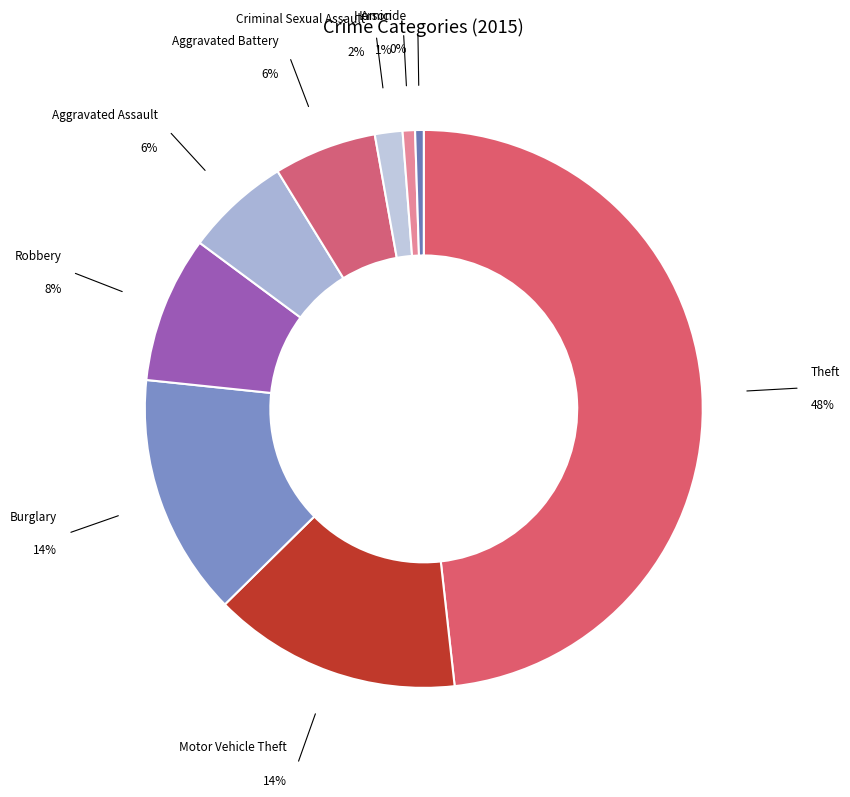

To the nearest percent, what is the combined percentage of Theft and Arson?

49%